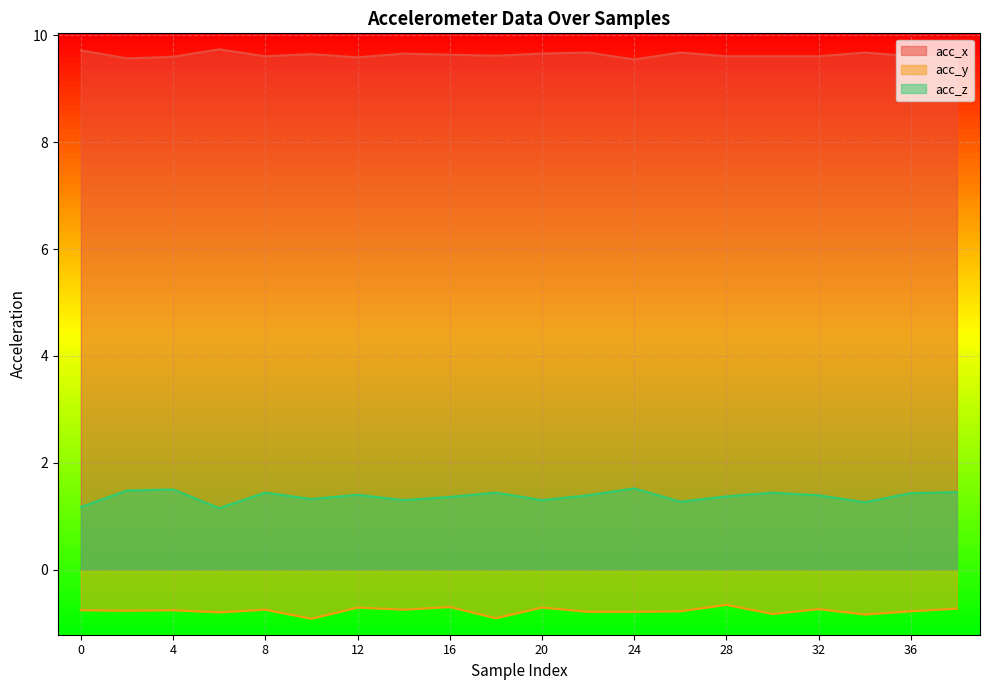

Where is acc_y nearest to the value 0?

28